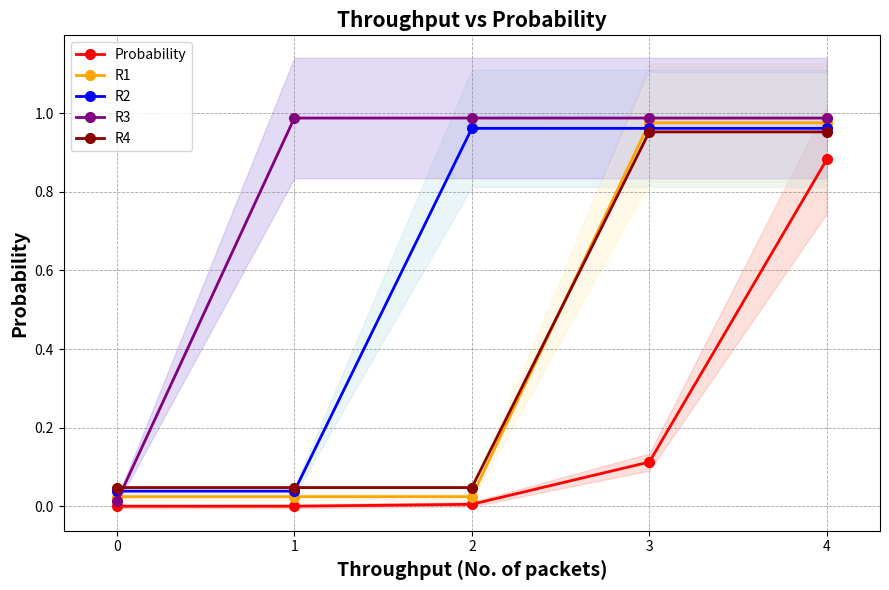

True or false: R2 and Probability intersect in this chart.

False